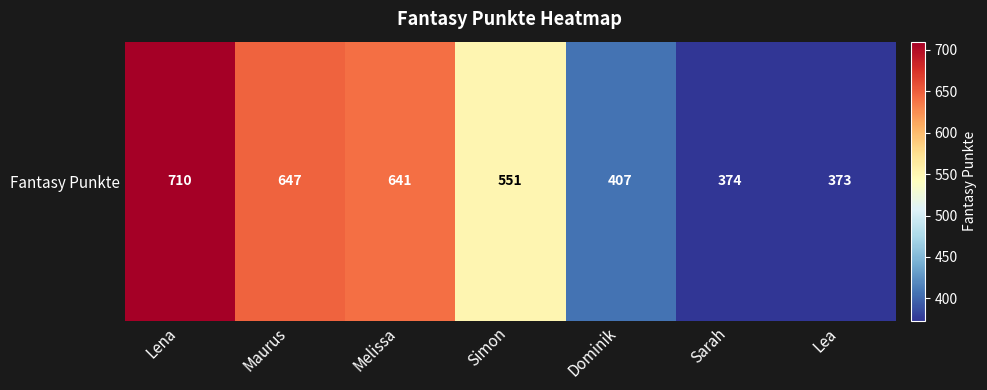

List the labels in order of value, smallest first.

Lea, Sarah, Dominik, Simon, Melissa, Maurus, Lena